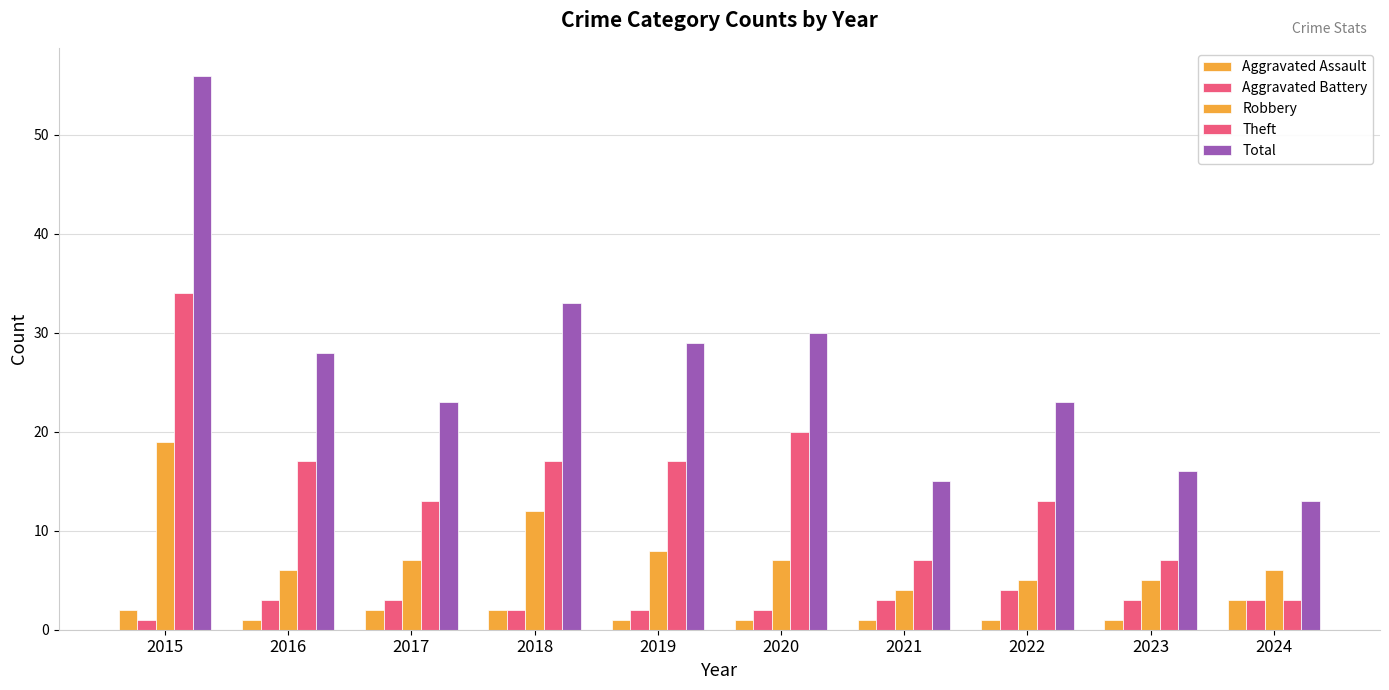

What is the total value across all series at 2019?

57